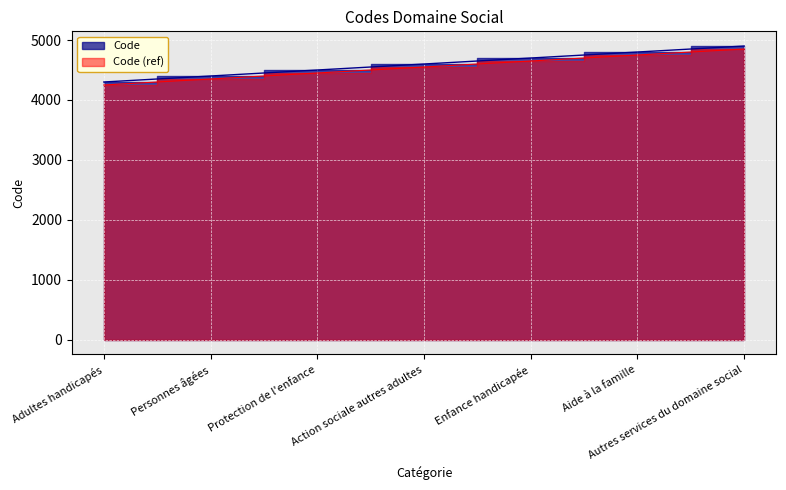

Which category has the lowest value across all series?

Adultes handicapés